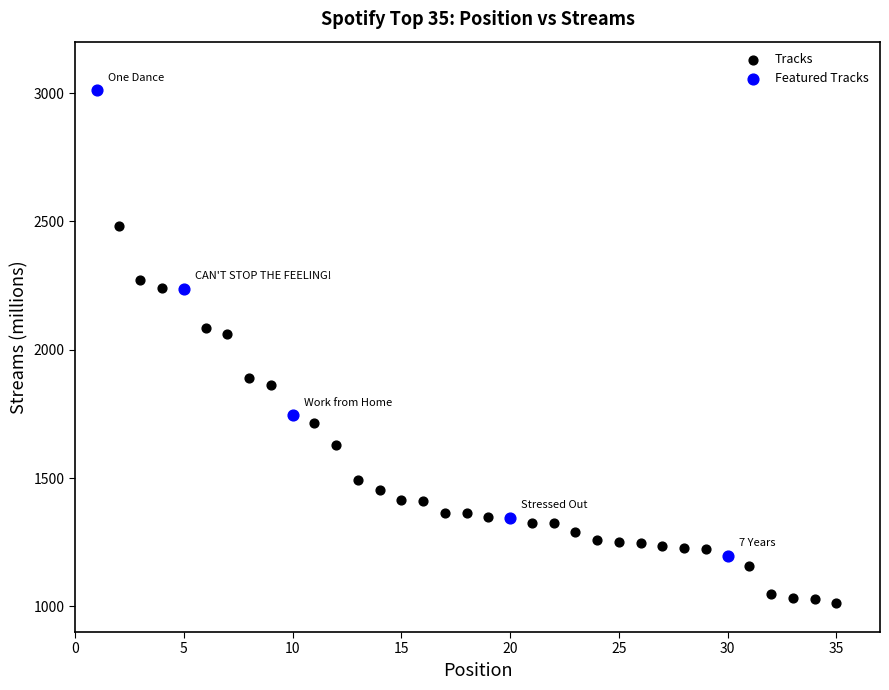

Which series has the widest spread of Y values?

Featured Tracks